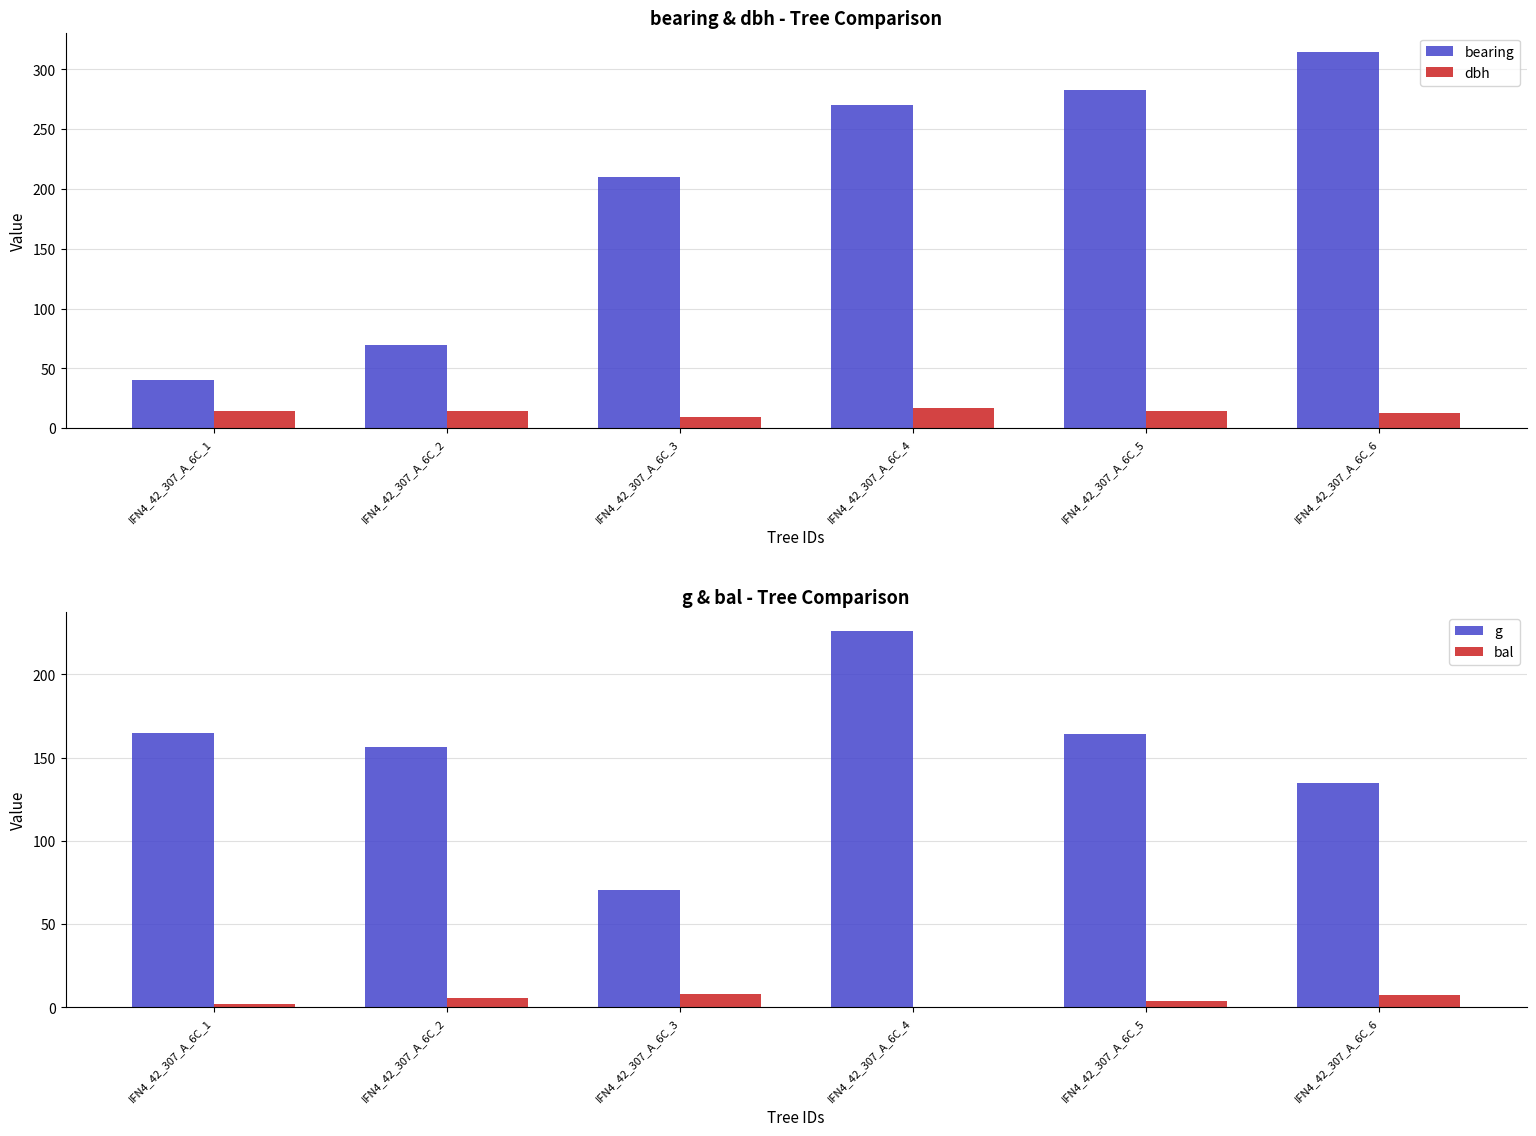

At which label is bal closest to 4?

IFN4_42_307_A_6C_5